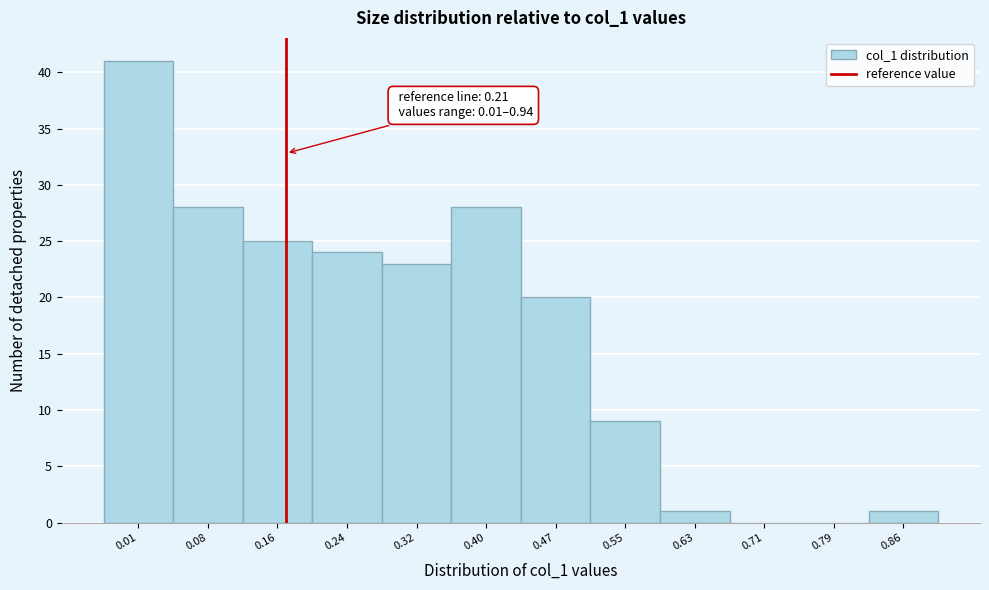

Reading left to right, transcribe all the data shown in this chart.

0.01=41	0.08=28	0.16=25	0.24=24	0.32=23	0.40=28	0.47=20	0.55=9	0.63=1	0.71=0	0.79=0	0.86=1